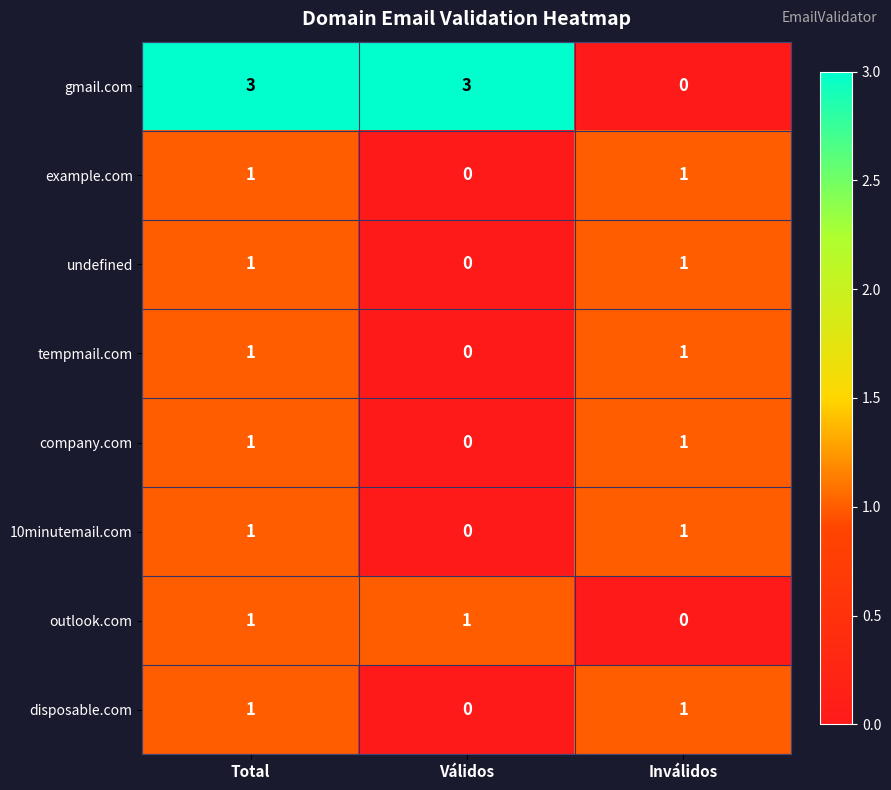

At how many categories does at least one series exceed 2?

2